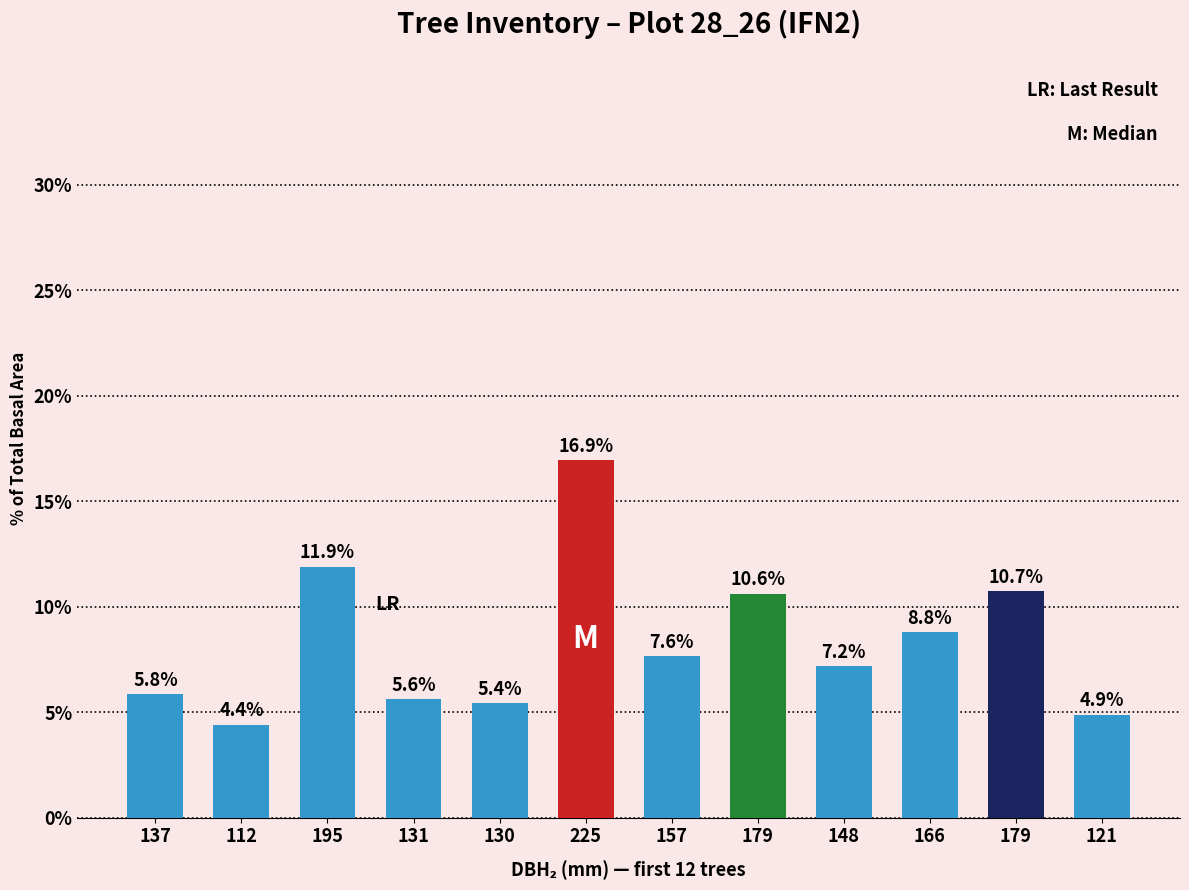

Which category has the lowest value across all series?

112